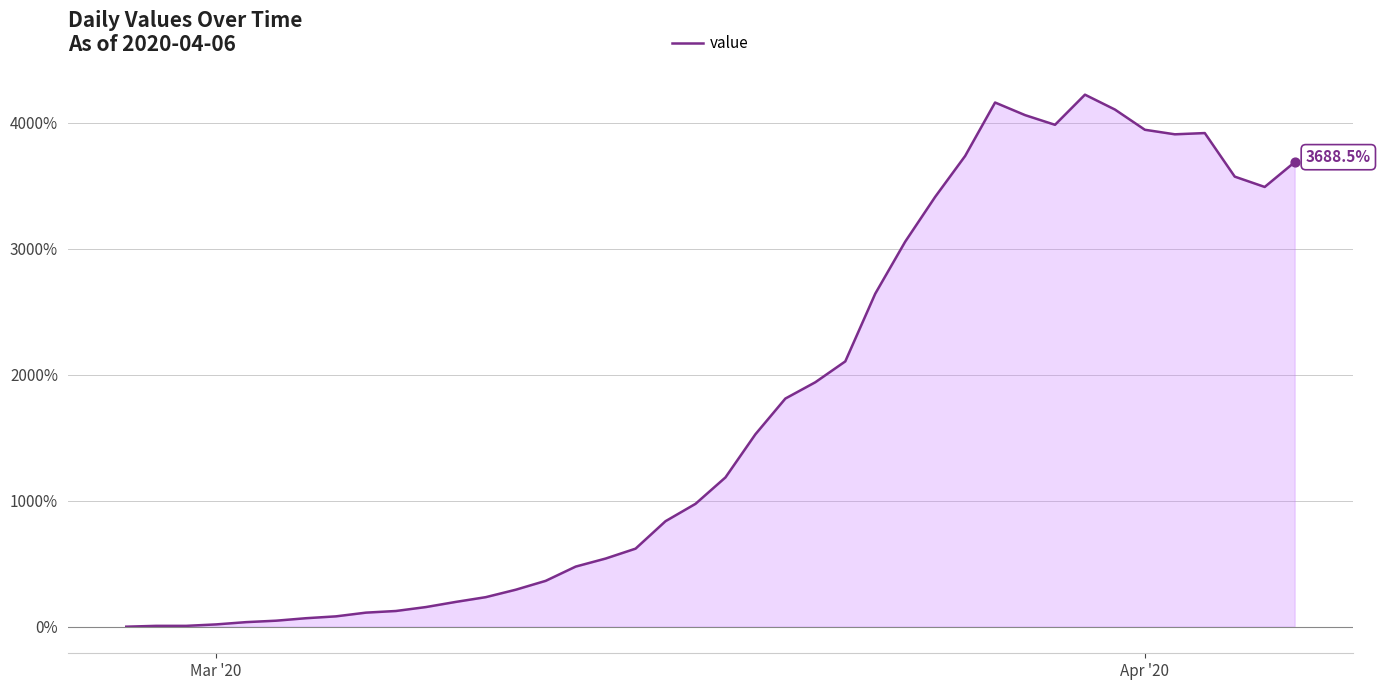

What is the difference between the maximum and minimum values?

4224.6